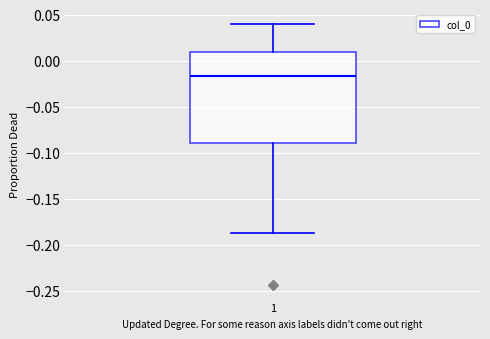

Read this box plot against the y-axis: the position of the median line, the range covered by the box, and the ends of both whiskers. The values are not printed on the chart, so give them approximately, as read against the axis.

median -0.015, box -0.090 to 0.010, whiskers -0.185 to 0.040